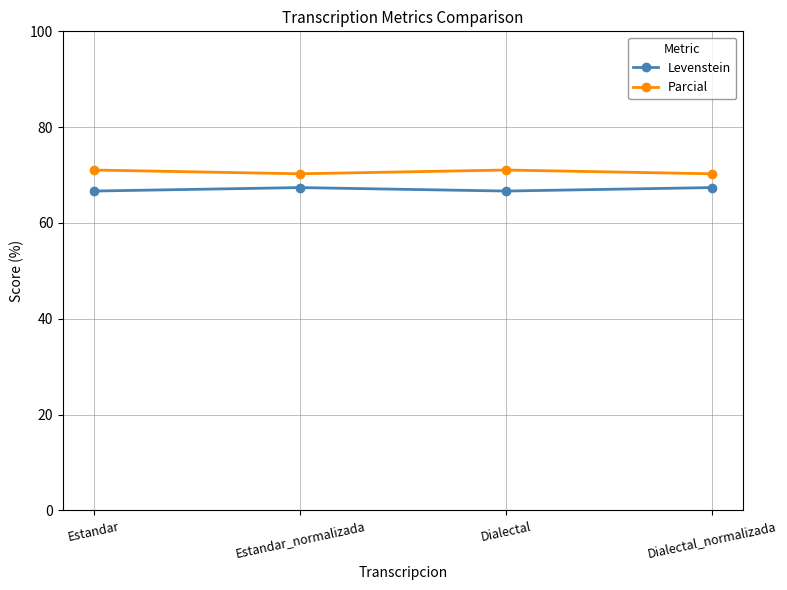

What value does the Parcial series have at Estandar_normalizada?

70.3